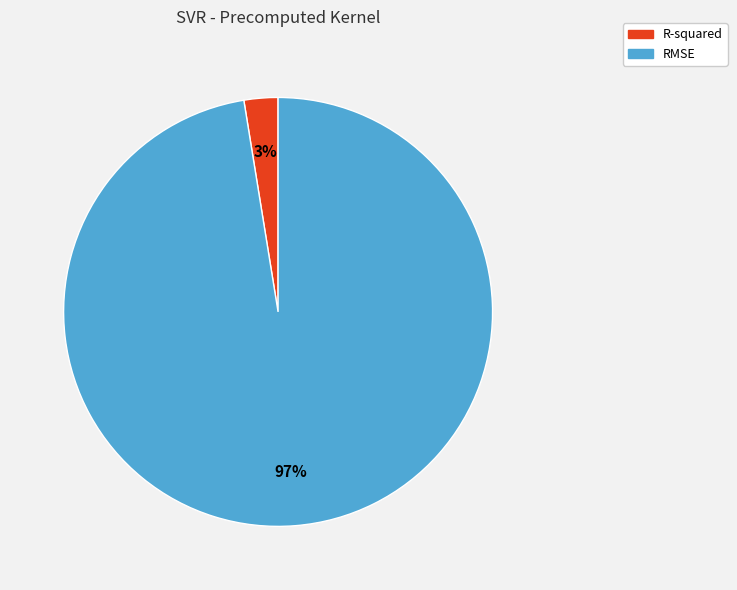

True or false: R-squared accounts for 3% of the total.

True